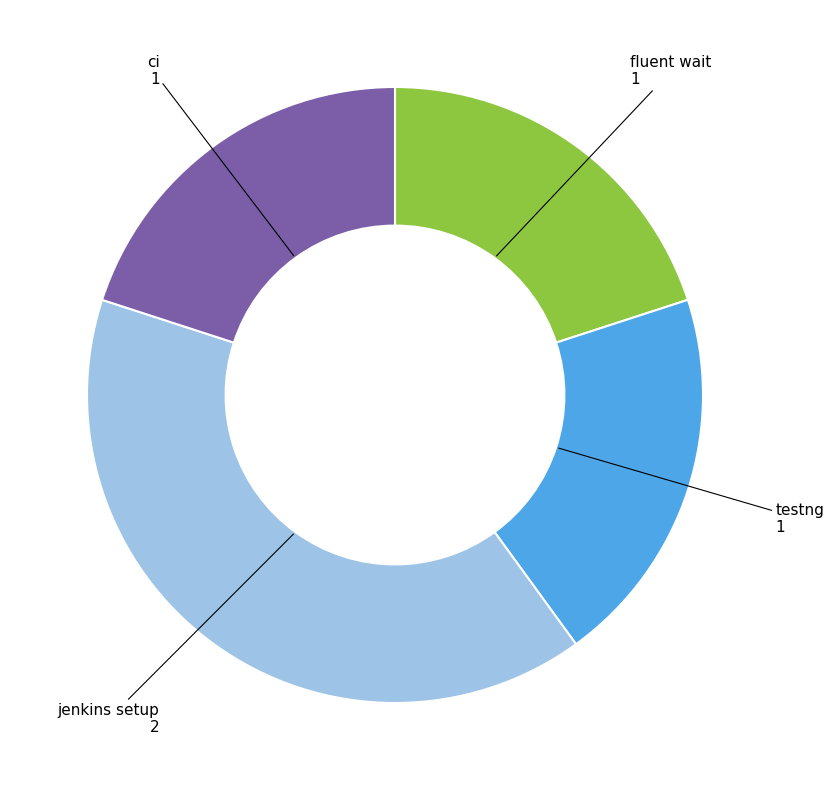

Is there a majority slice in this chart?

No